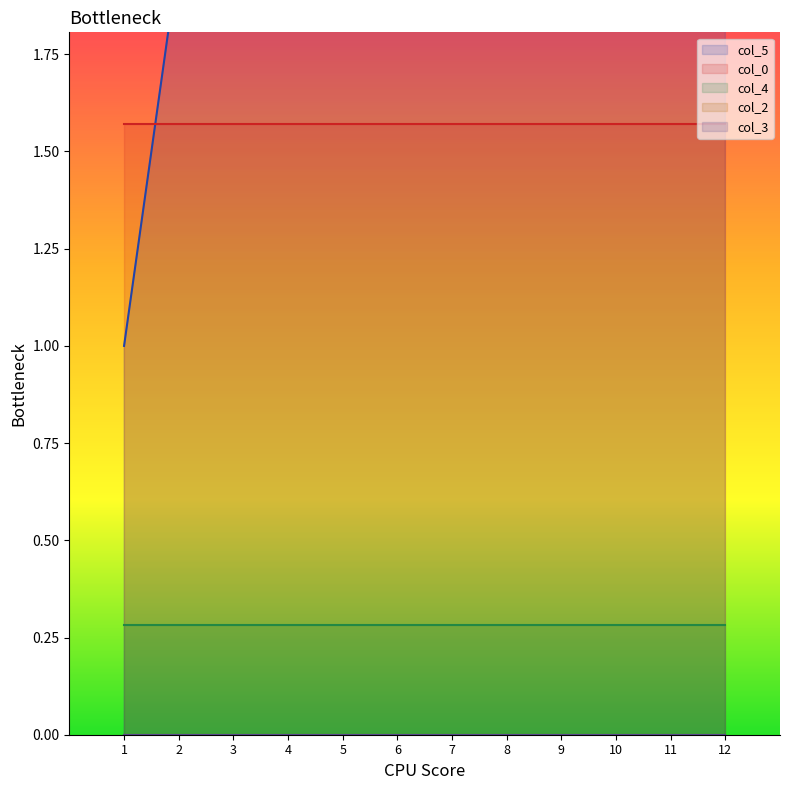

True or false: col_5 has a value of 5.6 at 10.

False